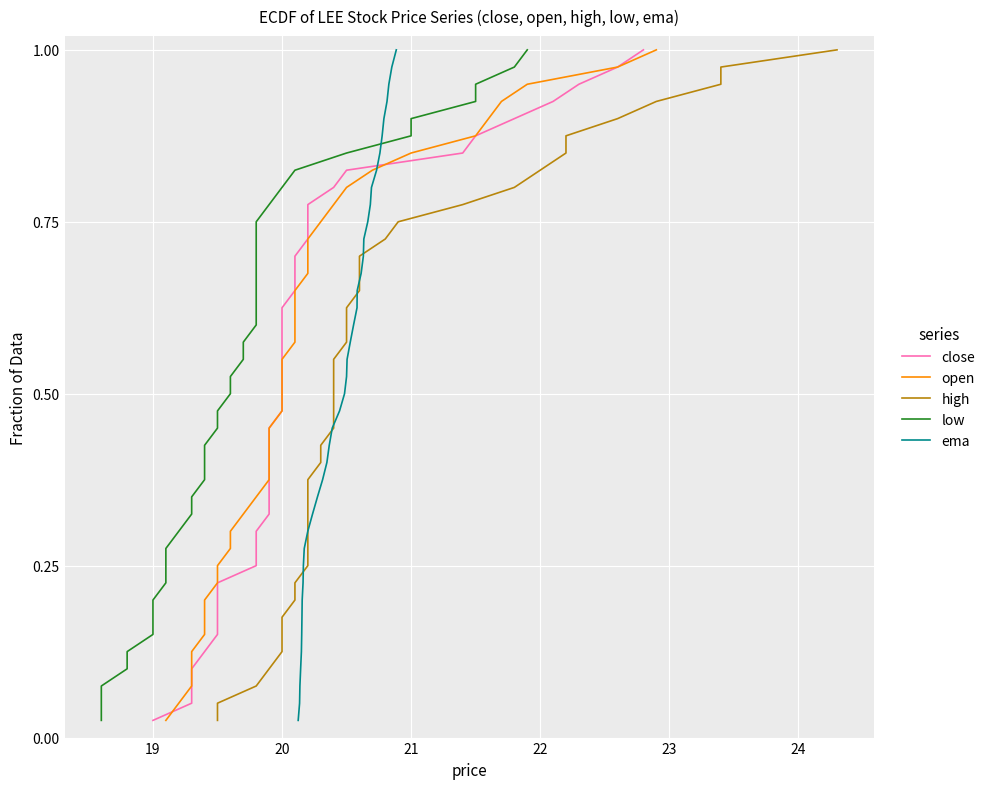

What is the label of the 3rd point from the left?

20